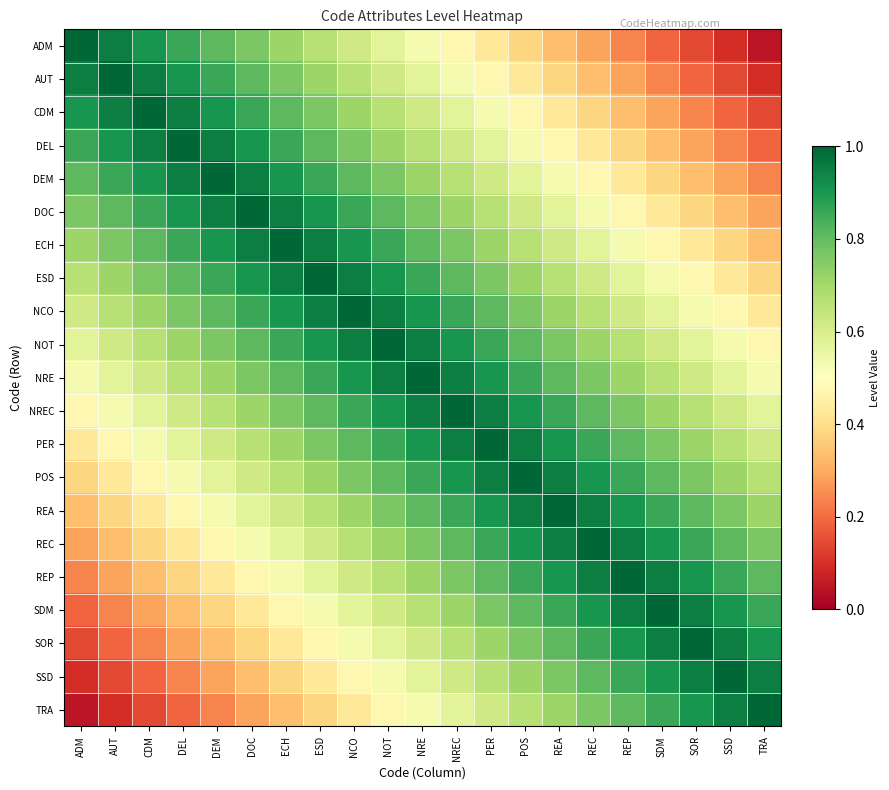

At how many categories does at least one series exceed 0?

21